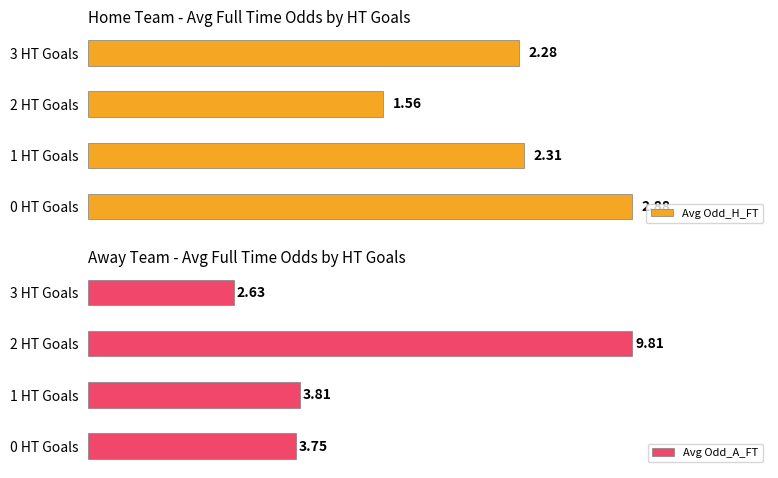

List the series in order of their peak value, highest first.

Avg Odd_A_FT, Avg Odd_H_FT